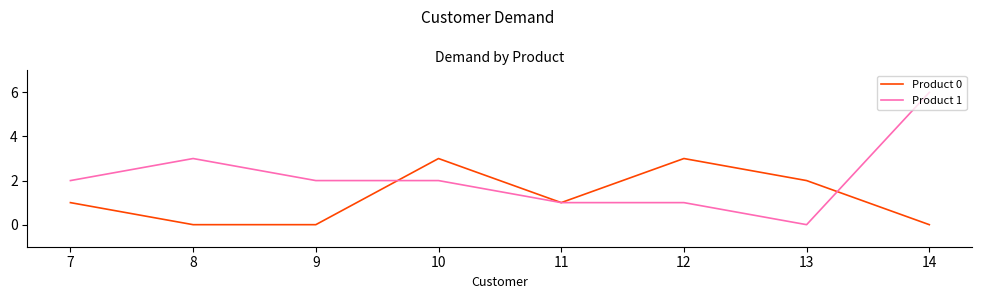

Which series has the largest range (max minus min)?

Product 1